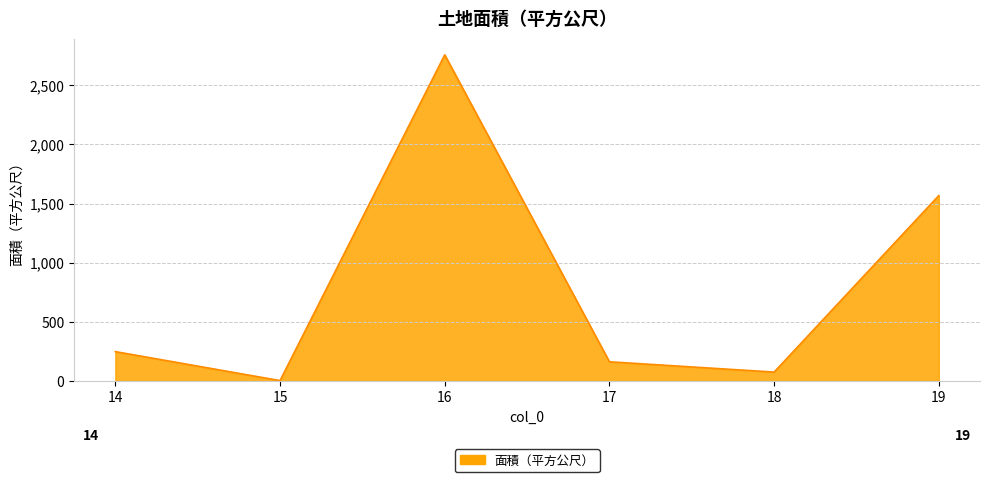

What is the change in value from 16 to 19?

-1189.2